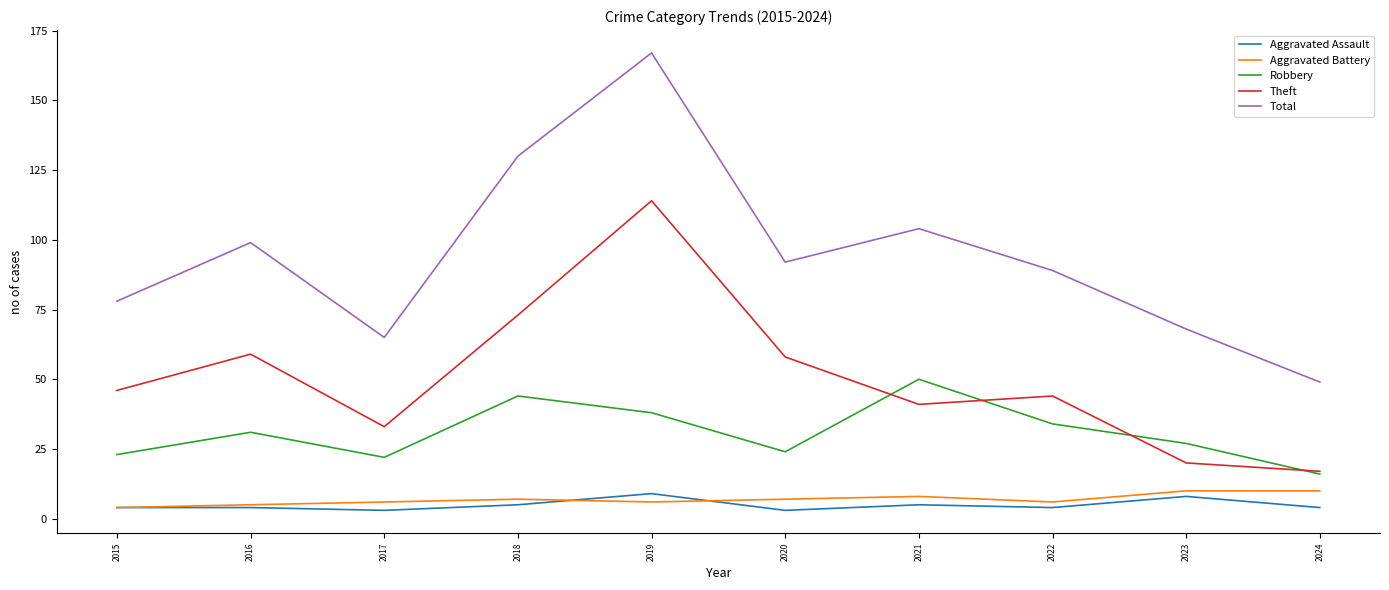

Count the Aggravated Assault values in the range 4 to 5.

6